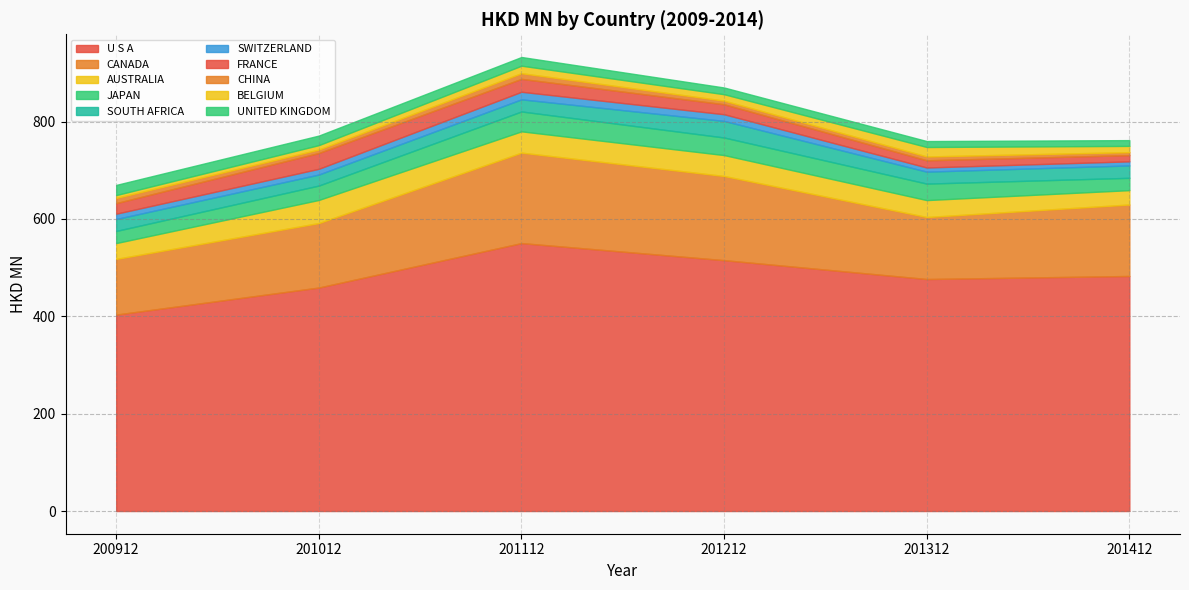

In 201012, how many points are higher than both neighbors (excluding endpoints)?

1